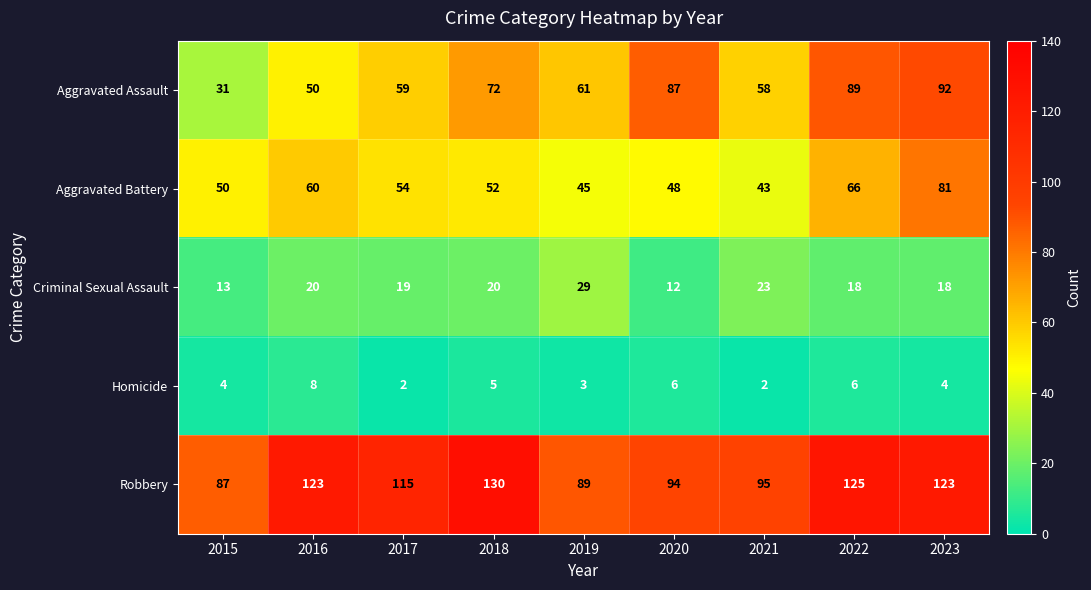

What is the difference between the second highest and minimum values in the Aggravated Battery series?

23